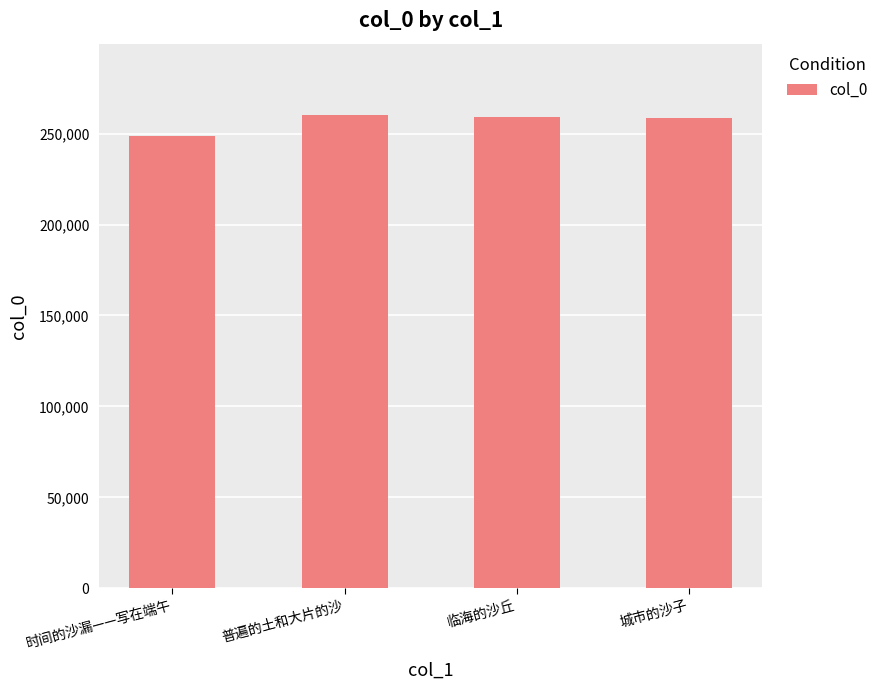

What is the approximate value at 时间的沙漏——写在端午?

248607